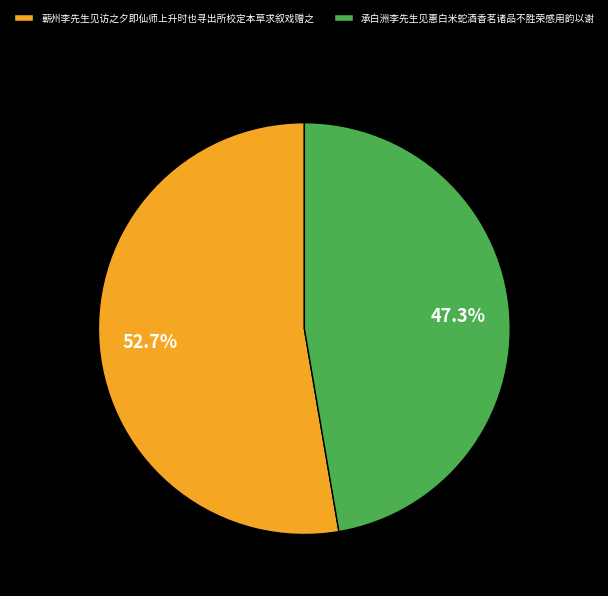

What percentage is the 承白洲李先生见惠白米蛇酒香茗诸品不胜荣感用韵以谢 slice, to the nearest percent?

47%